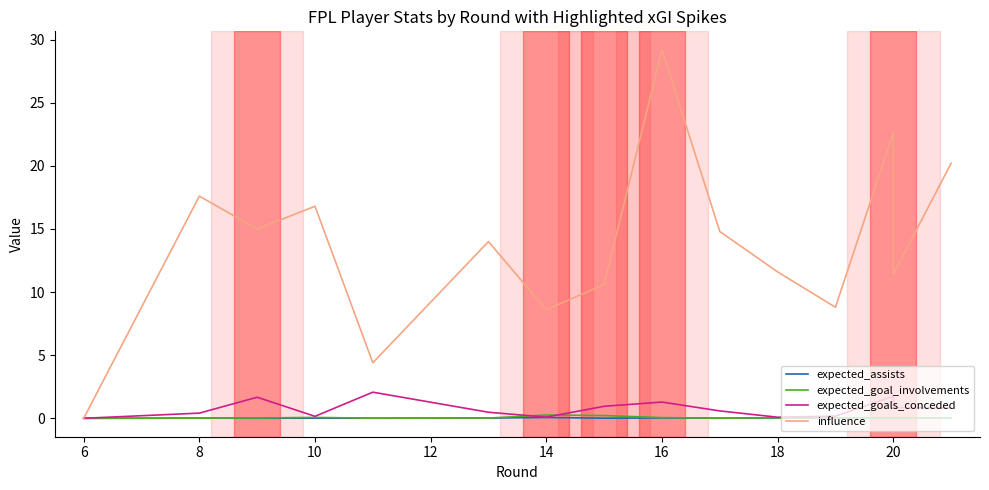

True or false: influence has more than 1 interior local peaks.

True